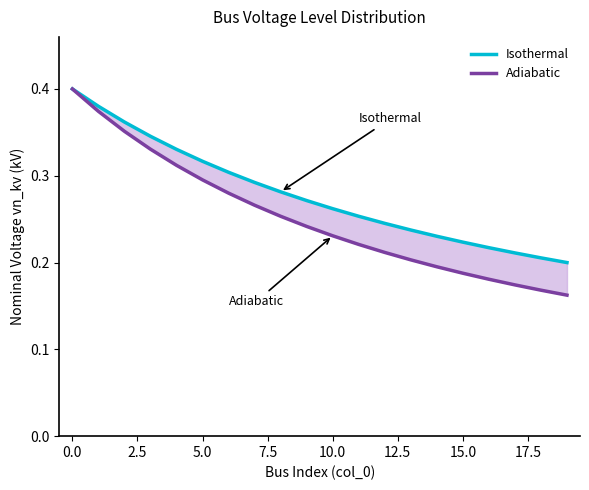

True or false: Isothermal has more than 1 points higher than both neighbors.

False